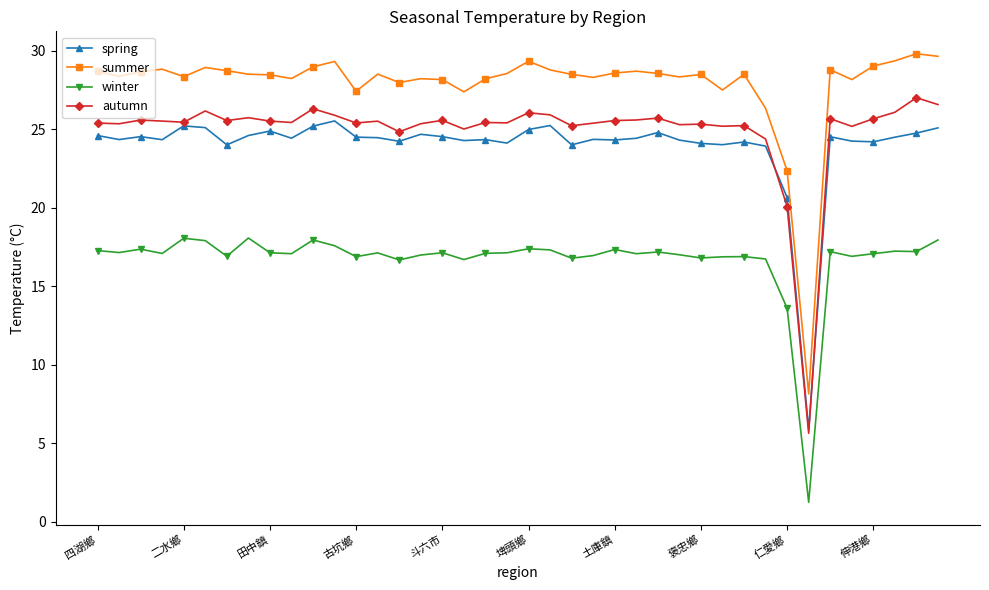

True or false: winter has more than 2 interior local peaks.

True